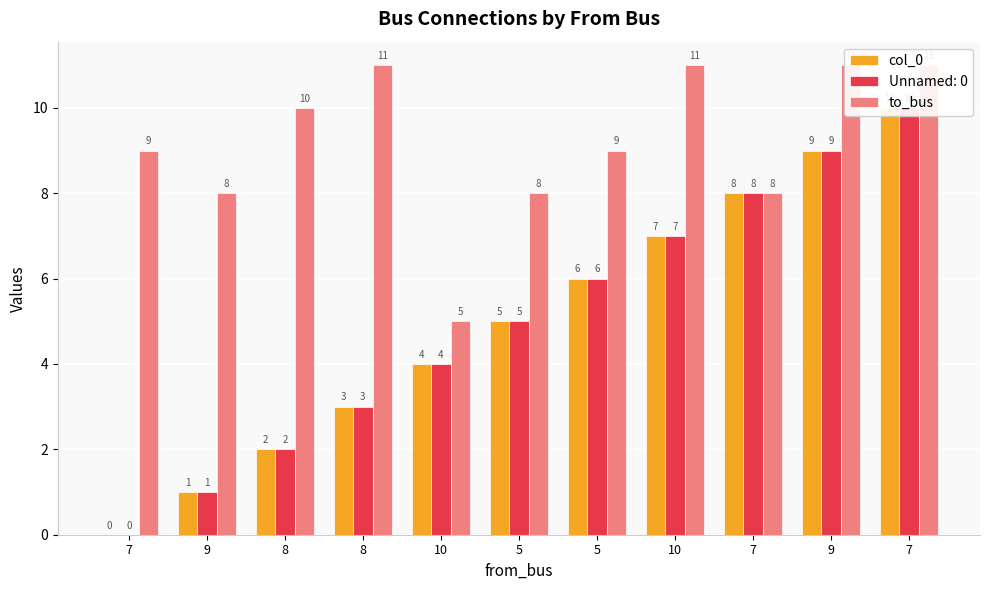

What is the difference between the to_bus values at 9 and 5?

3